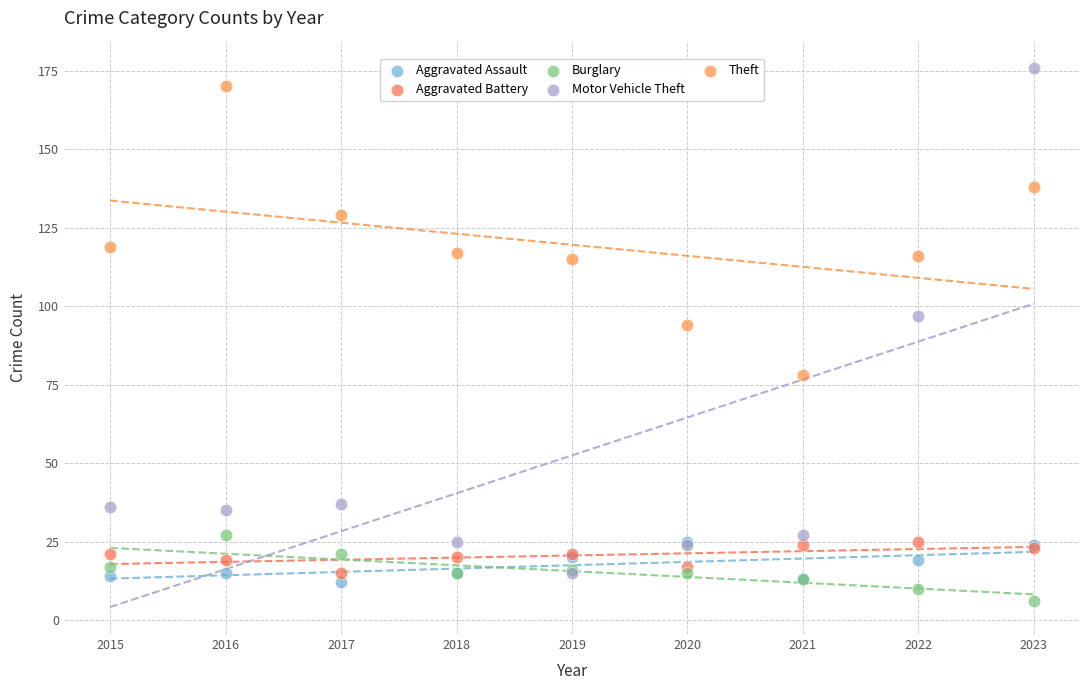

Which series reaches the maximum Y coordinate?

Motor Vehicle Theft